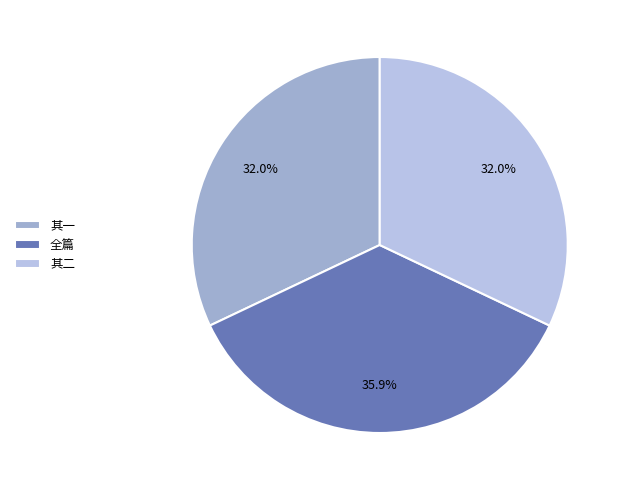

Count the number of slices in the pie.

3